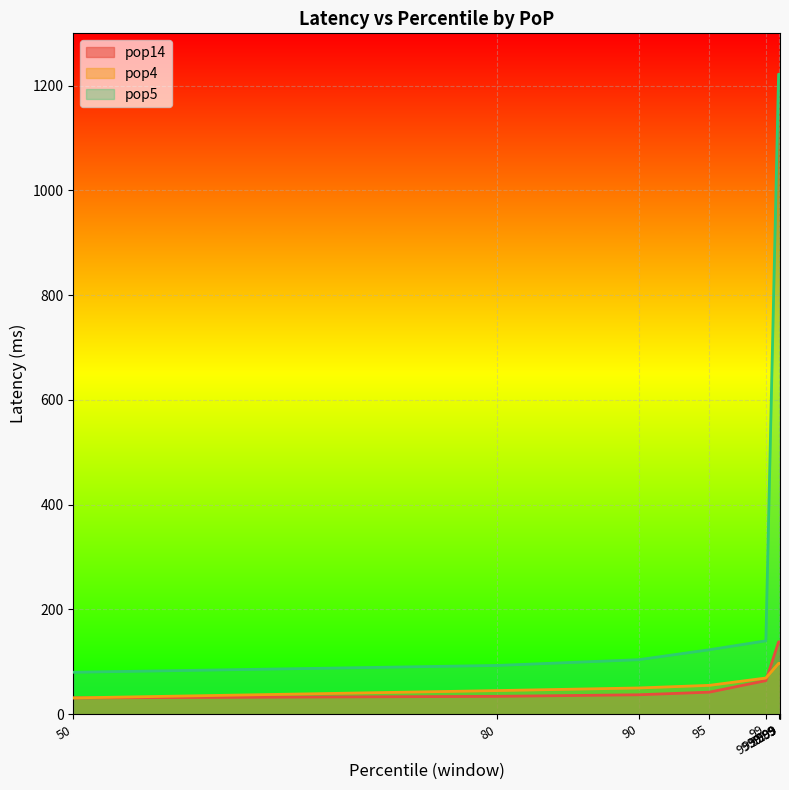

Is the value of pop14 at 99.999 greater than the value of pop5 at 80?

Yes